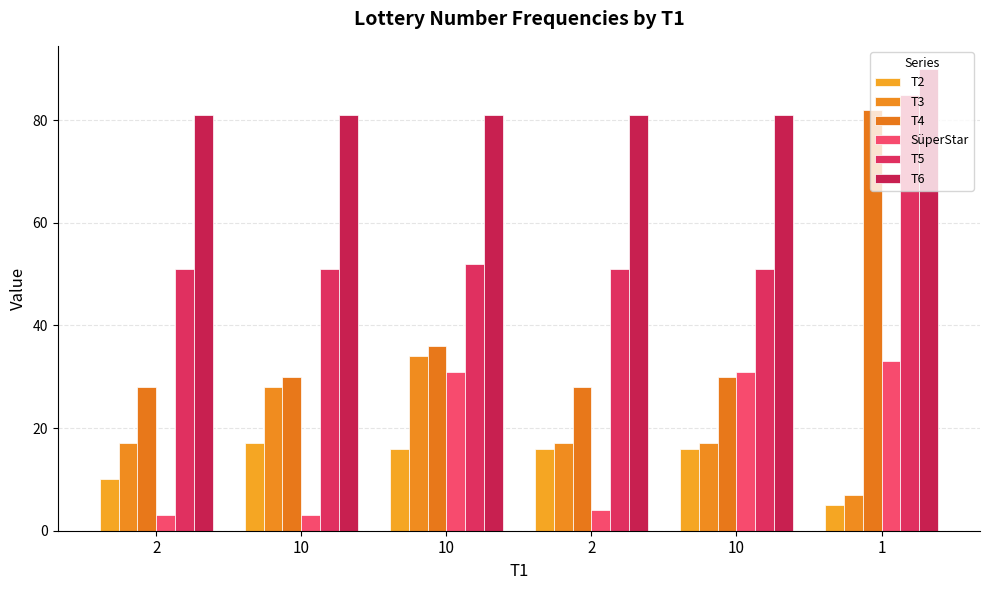

Does the chart contain any negative values?

No